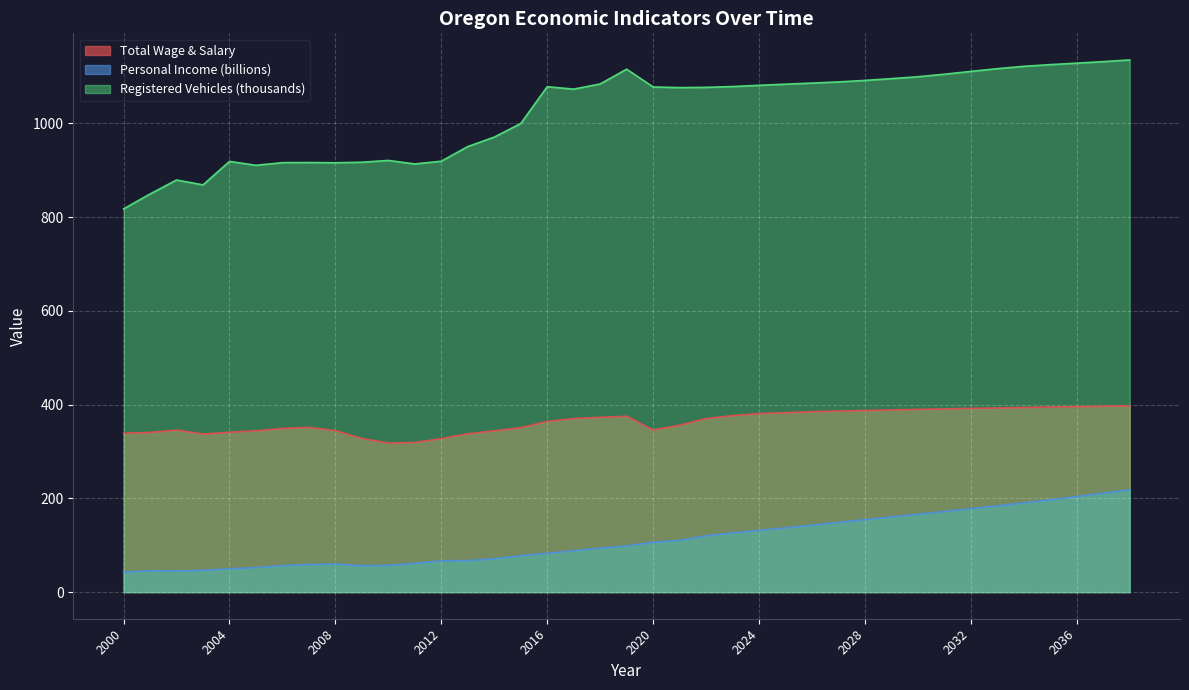

True or false: Total Wage & Salary and Personal Income (billions) cross at least once.

False